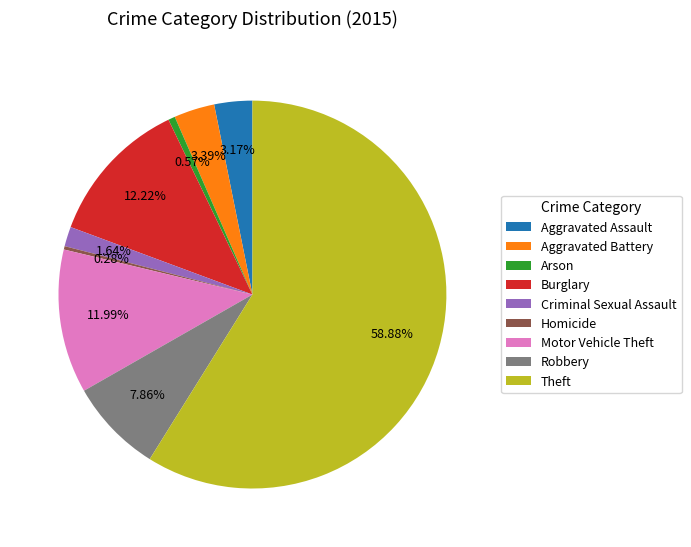

To the nearest percent, what is the average slice percentage?

11%